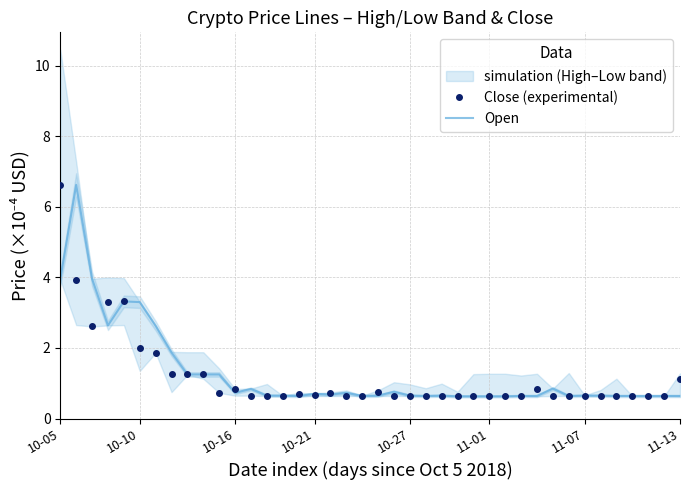

At how many categories does at least one series exceed 2?

7